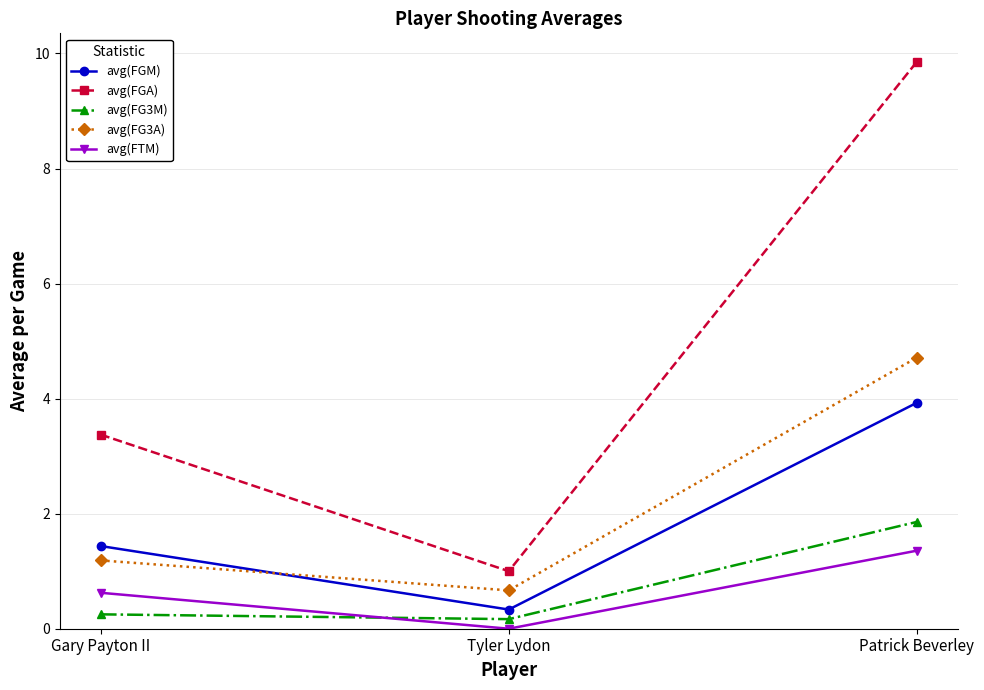

What is the maximum value shown in the chart?

9.9